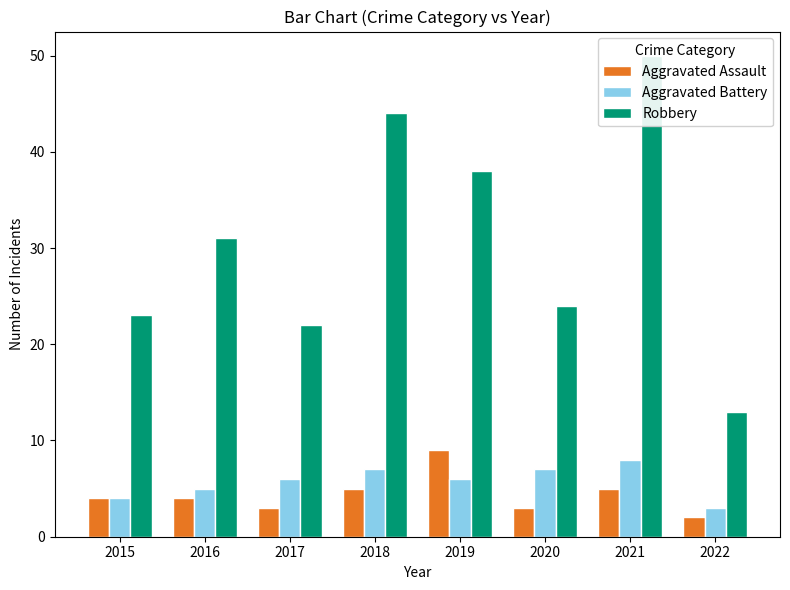

Between 2017 and 2019, which series saw the biggest shift?

Robbery